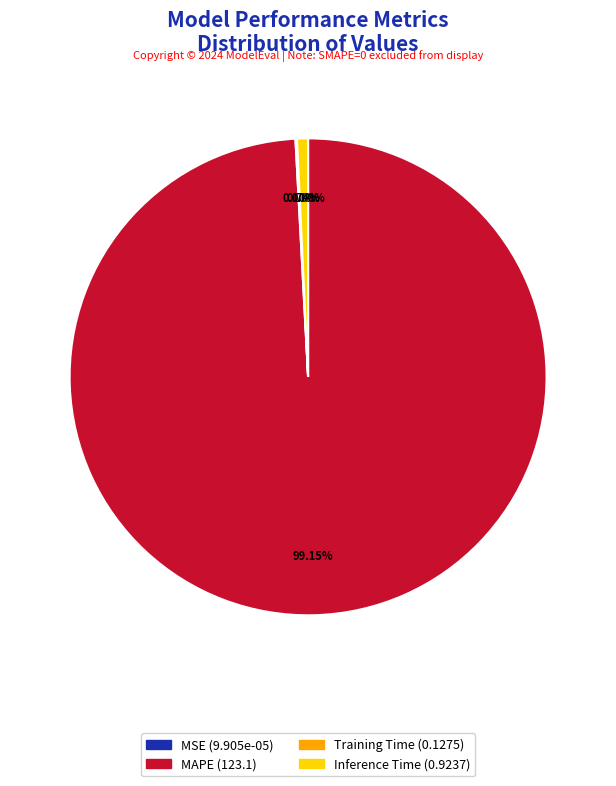

Does any single category account for the majority?

Yes